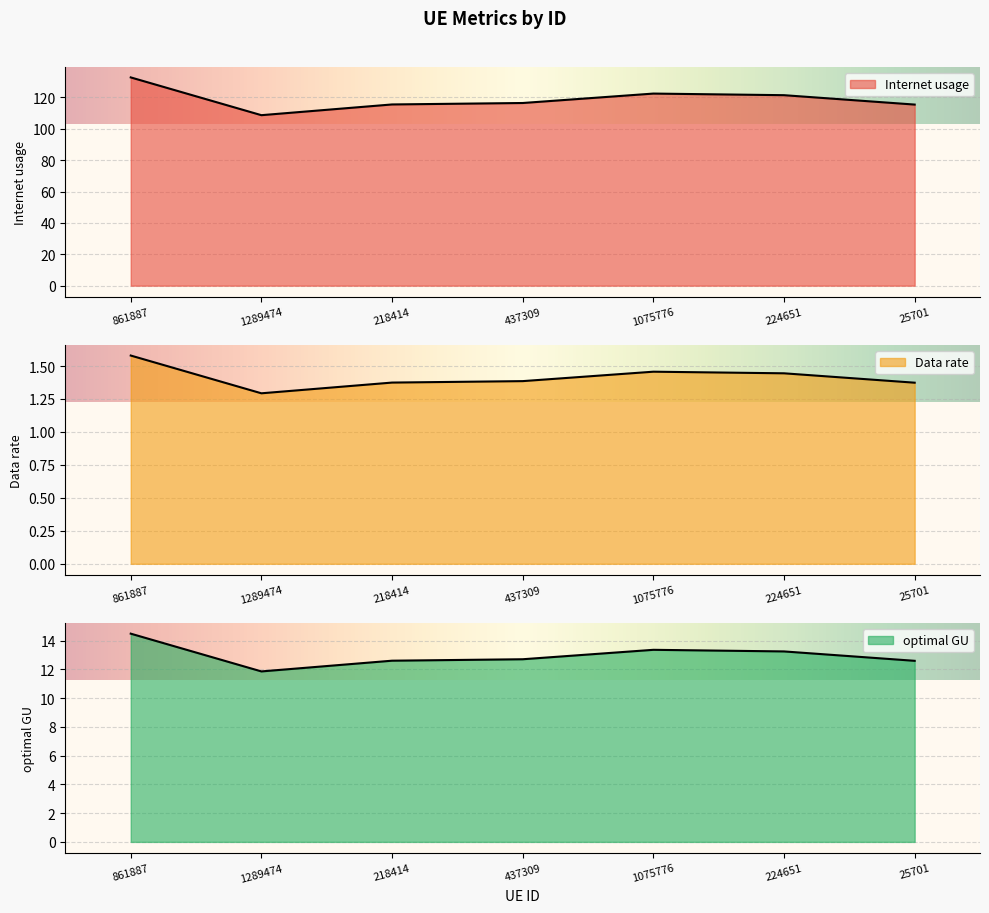

Reading right to left, what are all the values shown in this chart?

Internet usage: 115.4	121.4	122.4	116.4	115.5	108.6	132.7
Data rate: 1.4	1.4	1.5	1.4	1.4	1.3	1.6
optimal GU: 12.6	13.2	13.4	12.7	12.6	11.9	14.5